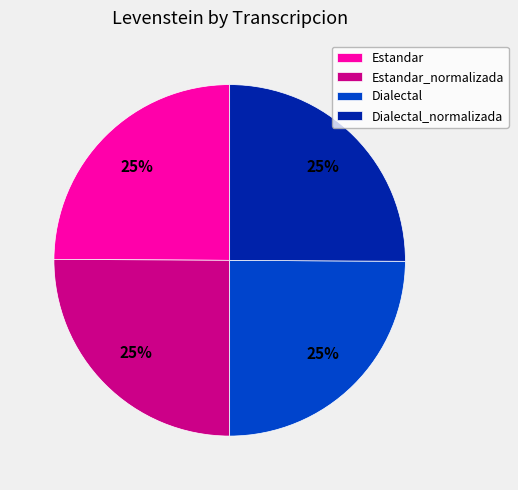

To the nearest percent, what portion does Dialectal represent?

25%